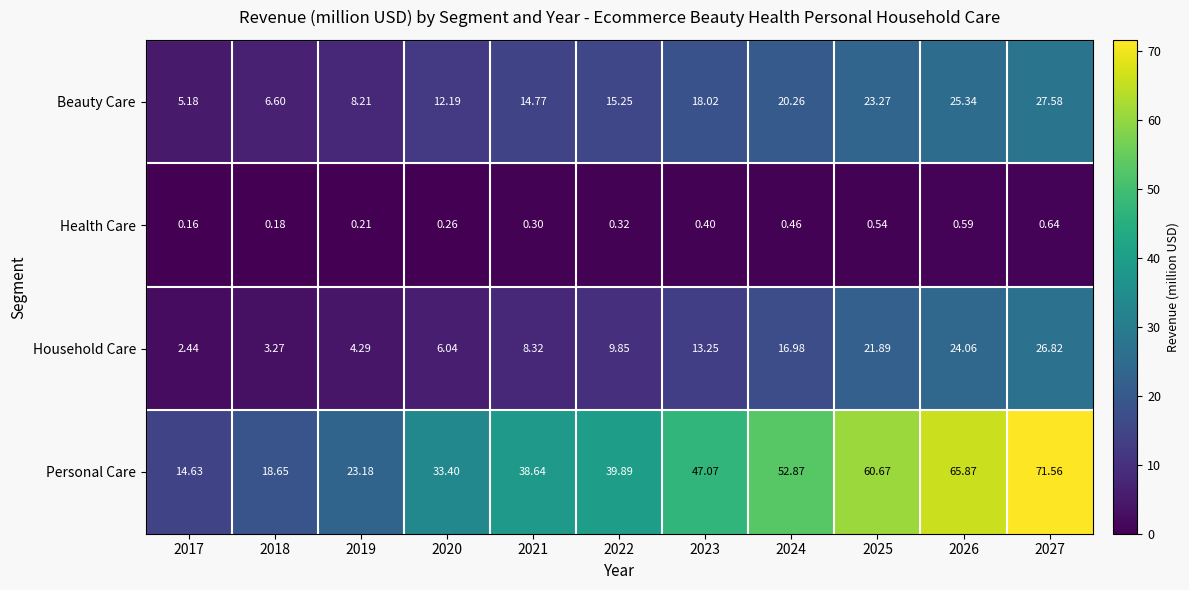

Rank the series by their maximum value, from highest to lowest.

Personal Care, Beauty Care, Household Care, Health Care